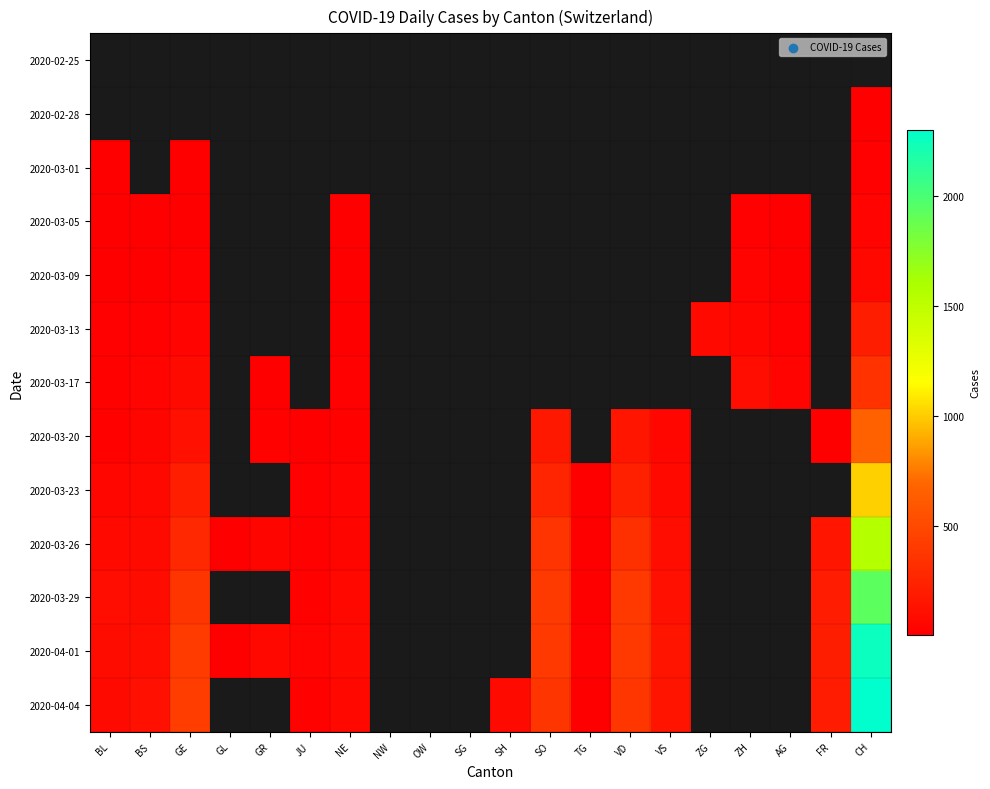

List the series in order of their overall mean, highest first.

2020-02-25, 2020-02-28, 2020-03-01, 2020-03-05, 2020-03-09, 2020-03-13, 2020-03-17, 2020-03-20, 2020-03-23, 2020-03-26, 2020-03-29, 2020-04-01, 2020-04-04